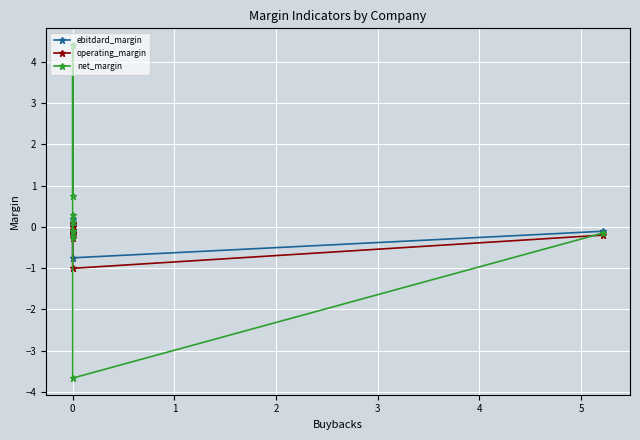

The operating_margin series shows -0.3 at 0. True or false?

False